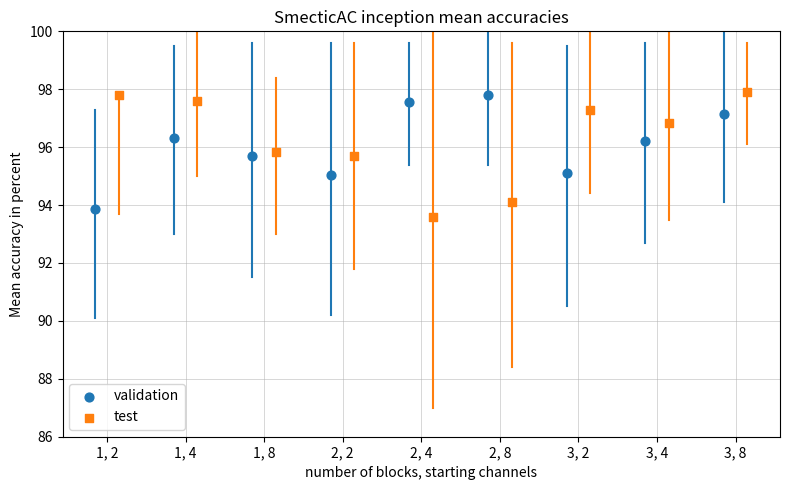

Which series has the largest Y range (max minus min)?

test